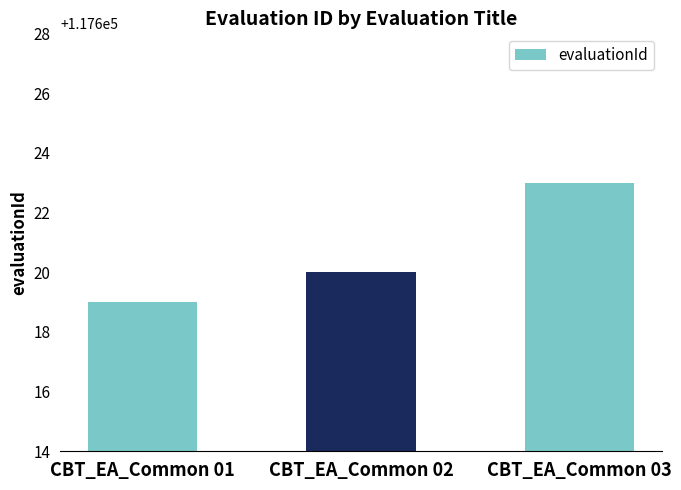

What is the minimum value shown in the chart?

117619